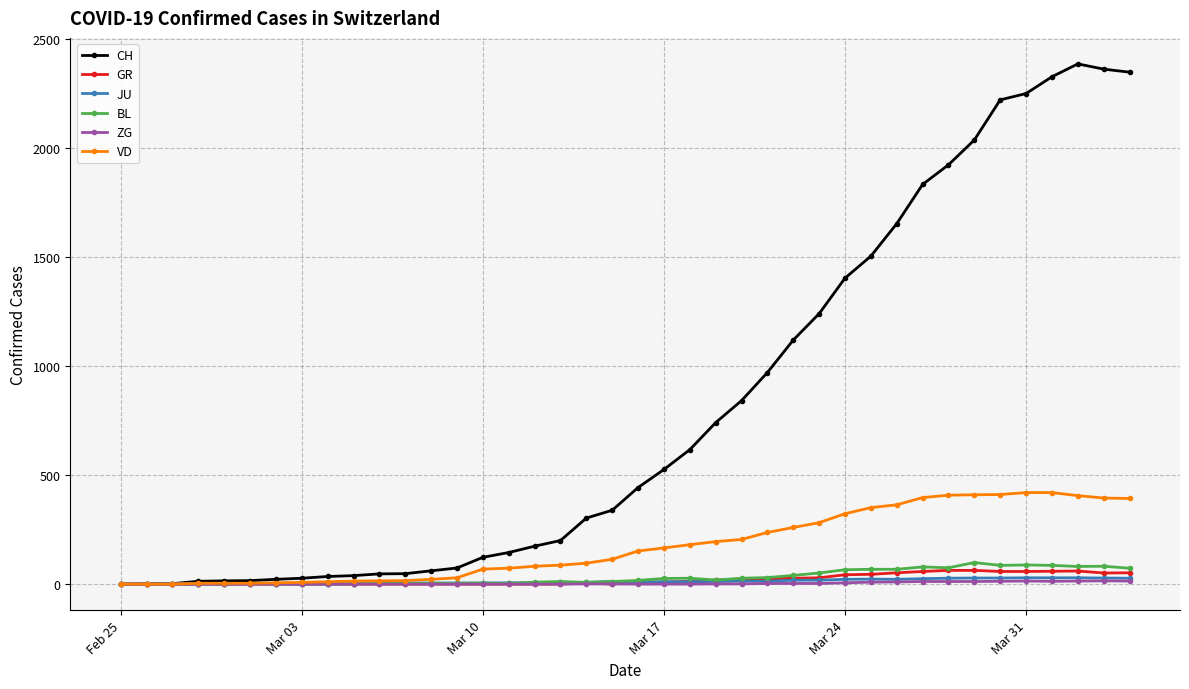

What is the difference between the maximum and minimum values in the JU series?

29